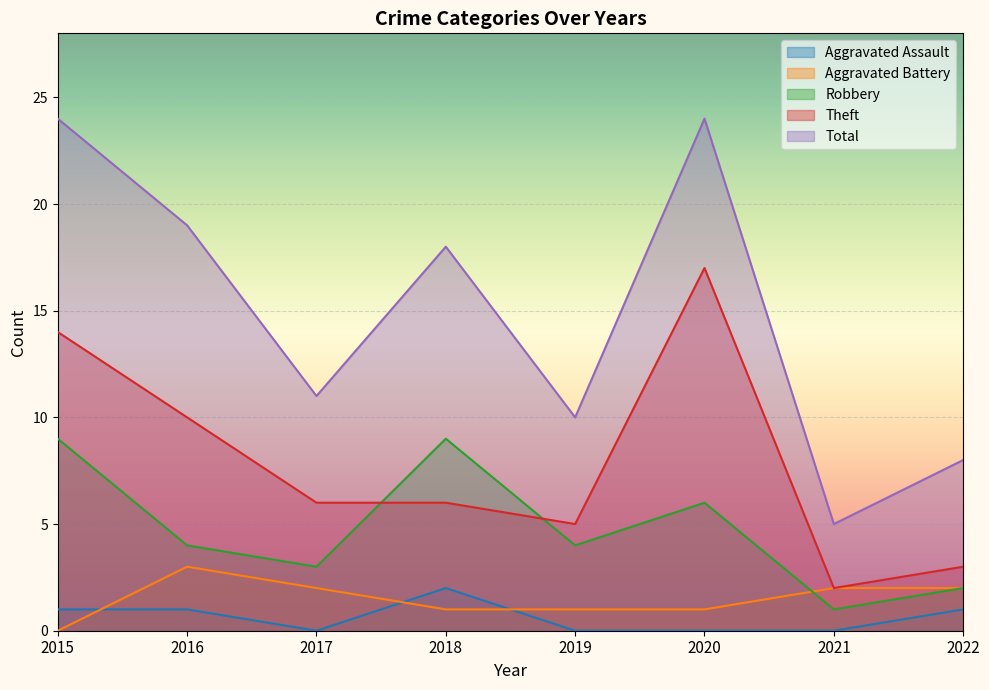

How many categories are shown in the chart?

8